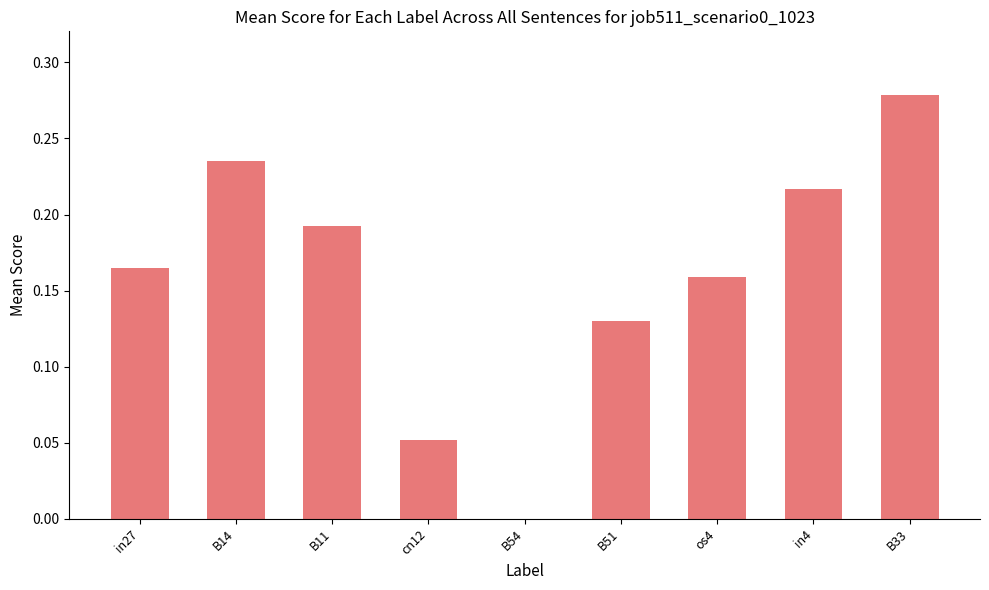

What is the change in value from B54 to in4?

+0.2